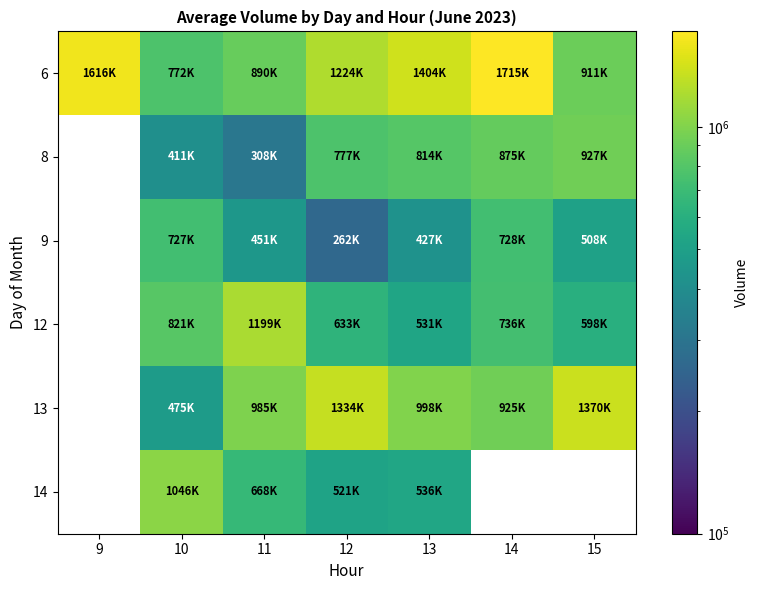

Which series has the widest spread of values?

6